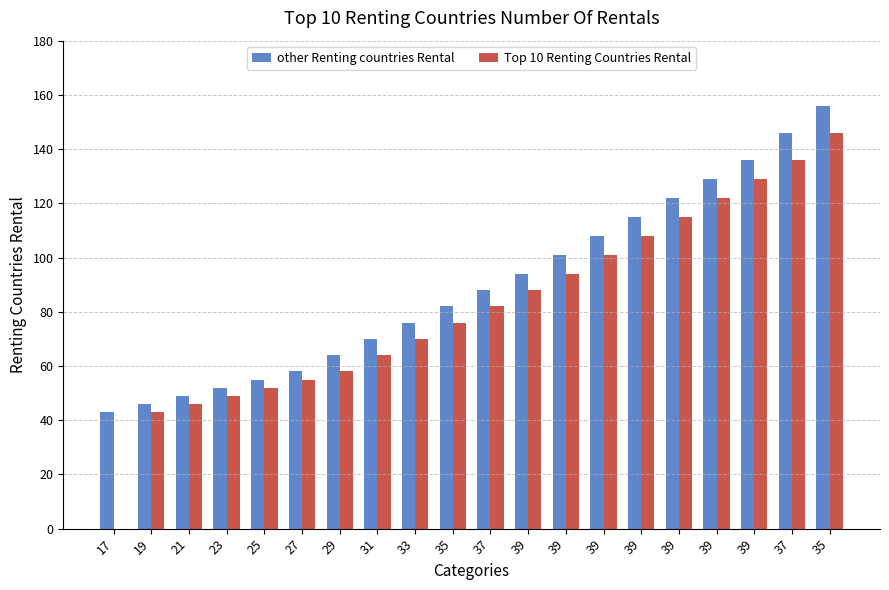

What are all the series names shown in the legend?

other Renting countries Rental, Top 10 Renting Countries Rental